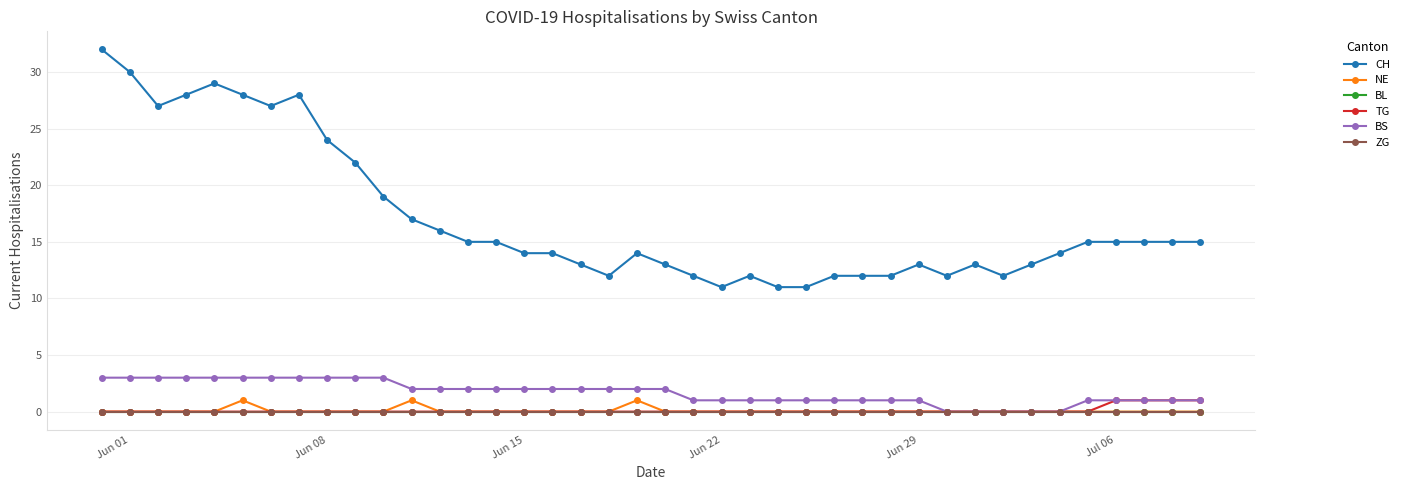

Which series has the largest total across all categories?

CH